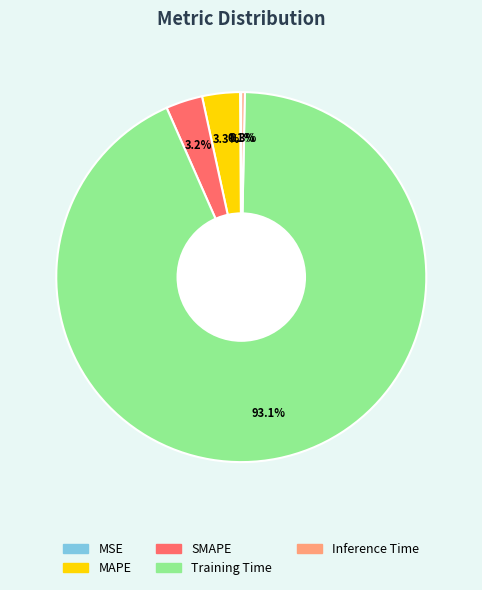

Which slice is the largest?

Training Time